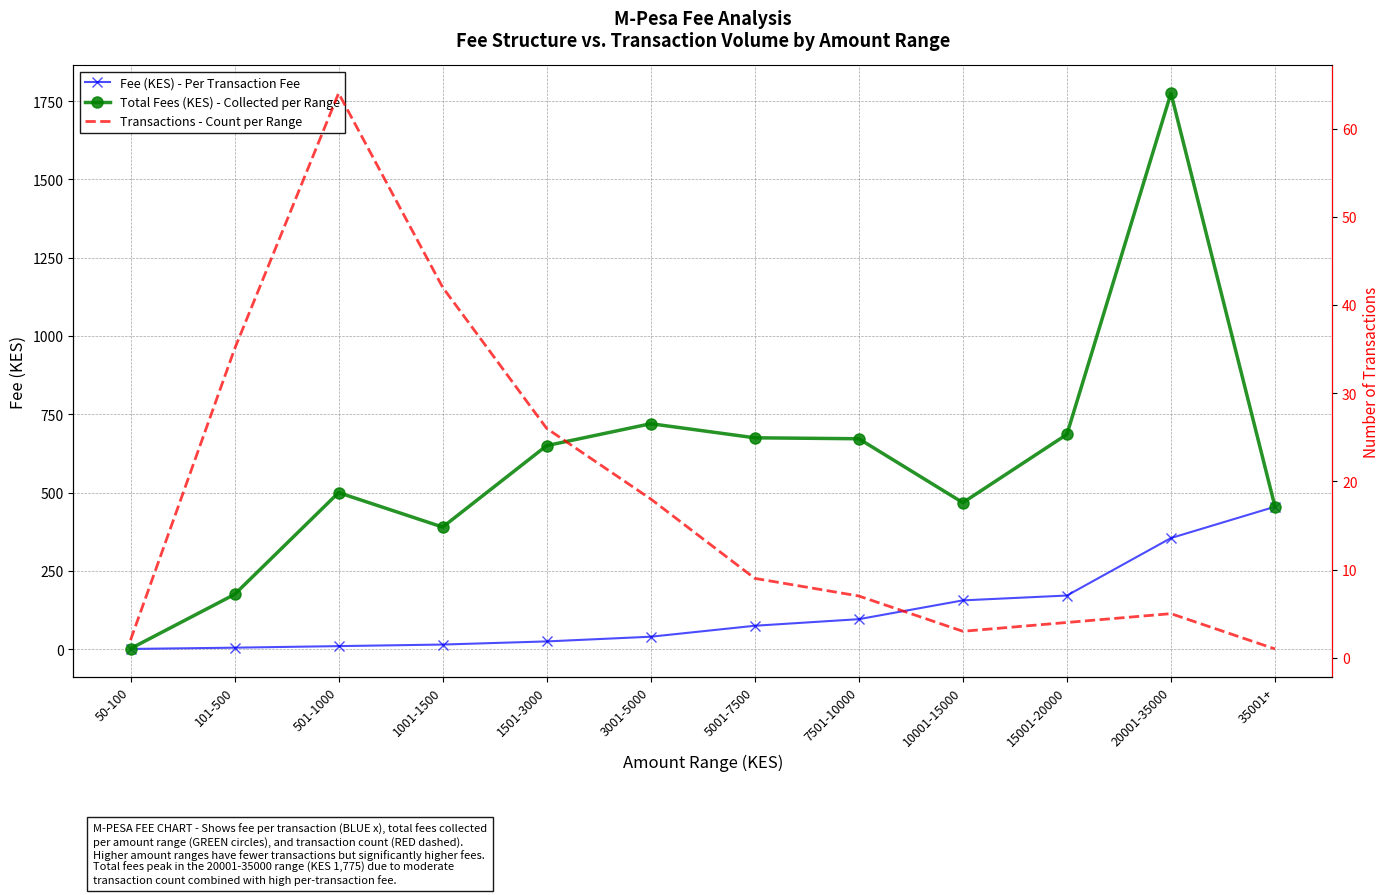

What value does the Fee (KES) - Per Transaction Fee series have at 501-1000?

10.0